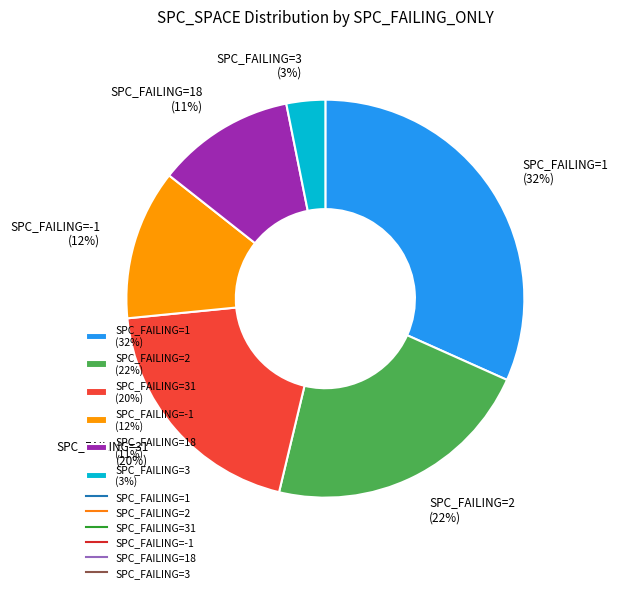

Does SPC_FAILING=-1 (12%) account for over 50% of the chart?

No